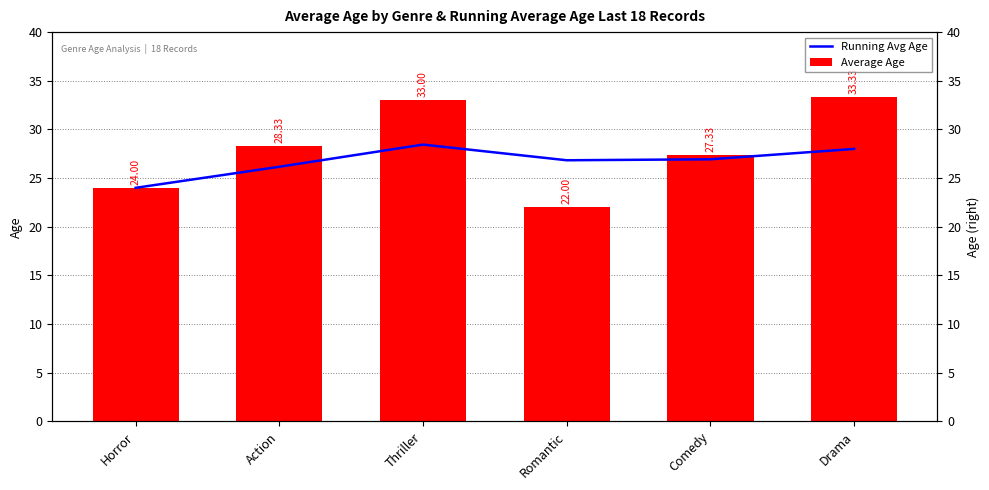

Which category has the lowest value across all series?

Romantic